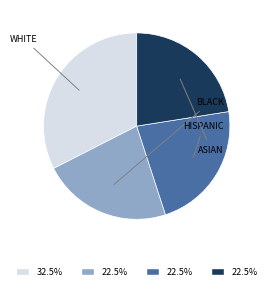

Does any single category account for the majority?

No